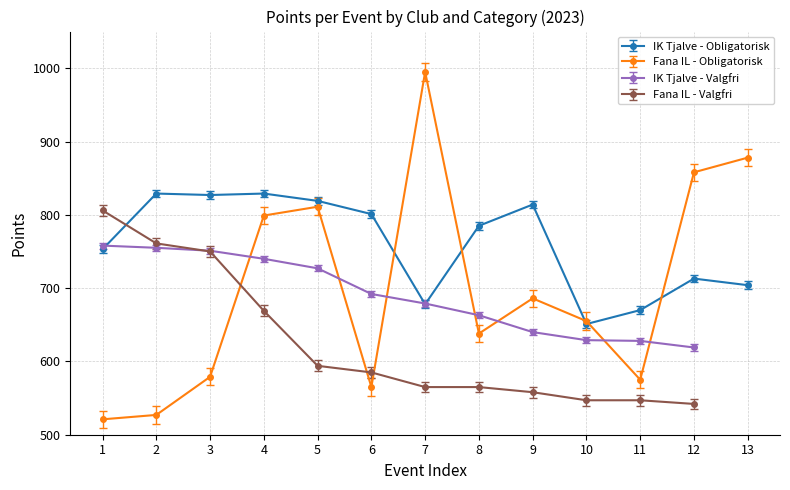

What is the maximum value for IK Tjalve - Obligatorisk?

829